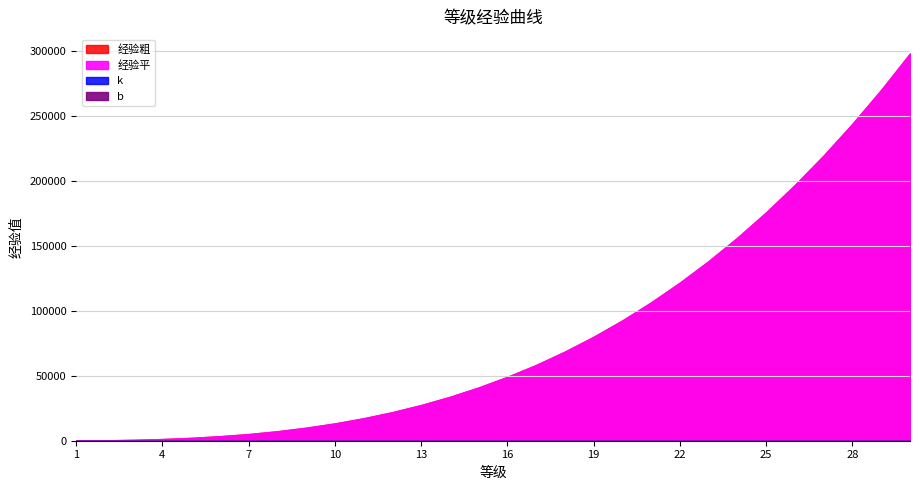

The value of 经验粗 at 26 is 350182. True or false?

False